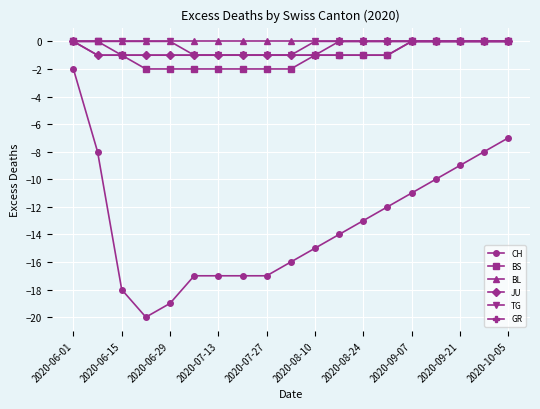

What is the minimum value shown in the chart?

-20